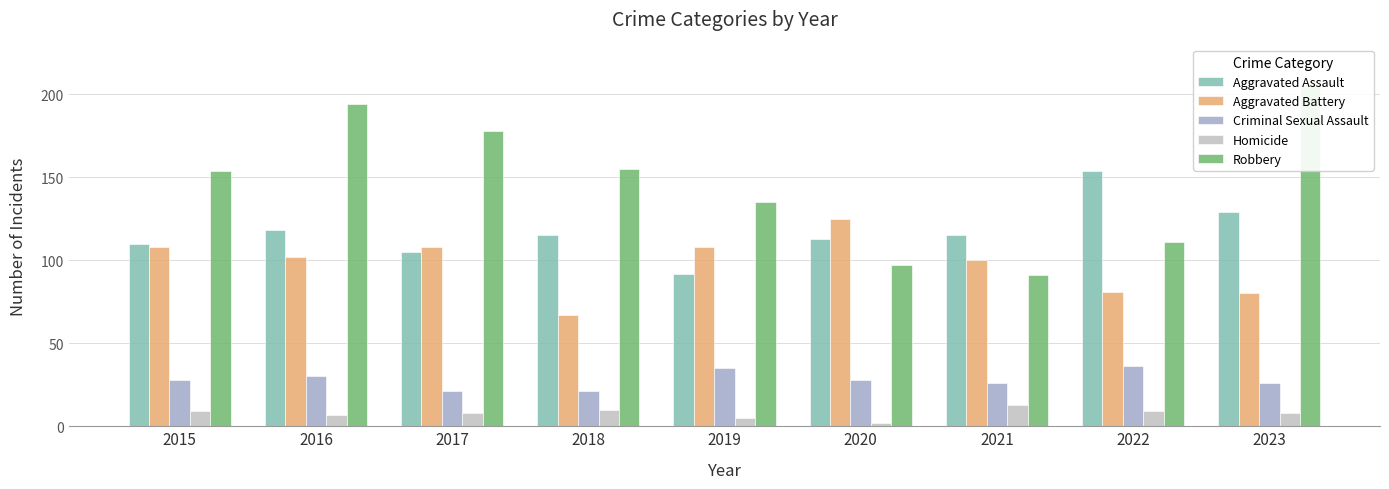

What is the spread (max minus min) of values at 2021?

102